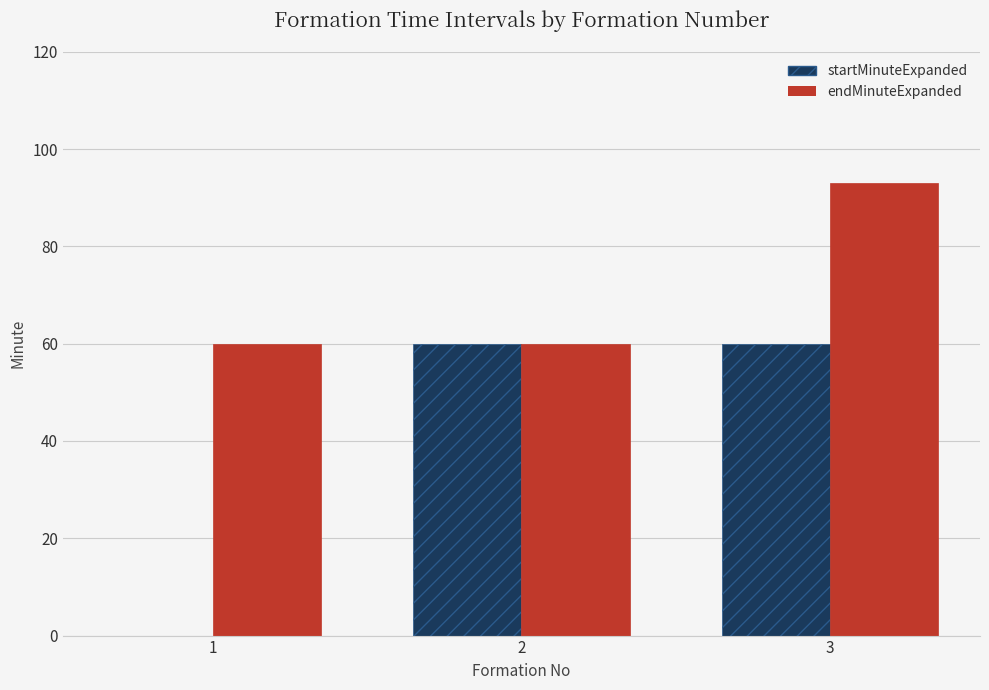

Between 1 and 3, which series saw the biggest shift?

startMinuteExpanded